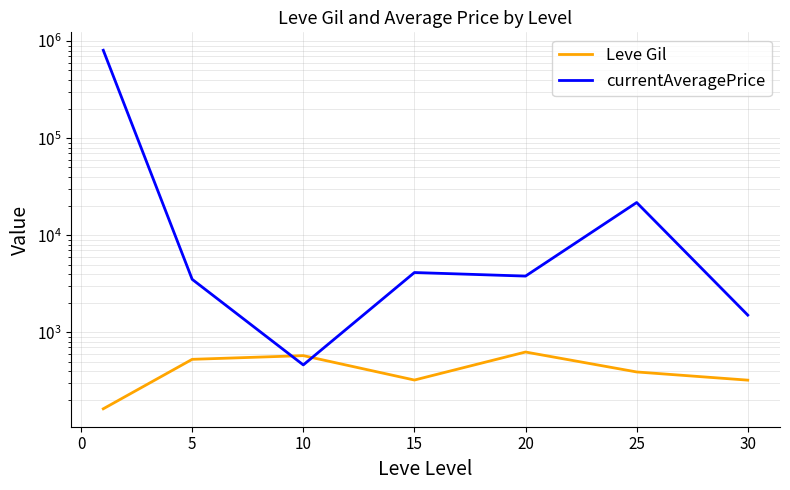

What is the sum of all Leve Gil values?

2934.3